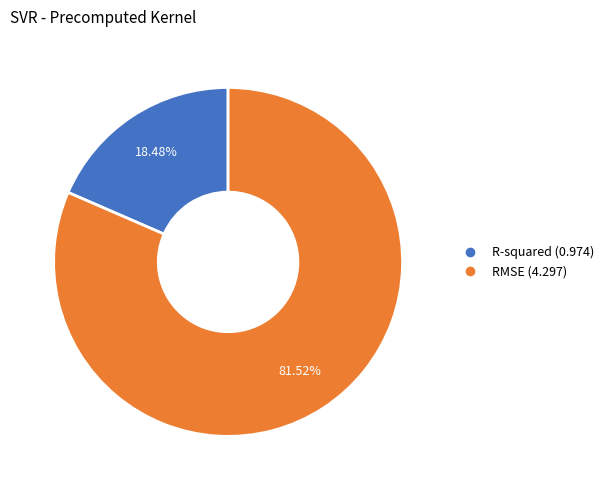

True or false: RMSE accounts for 82% of the total.

True